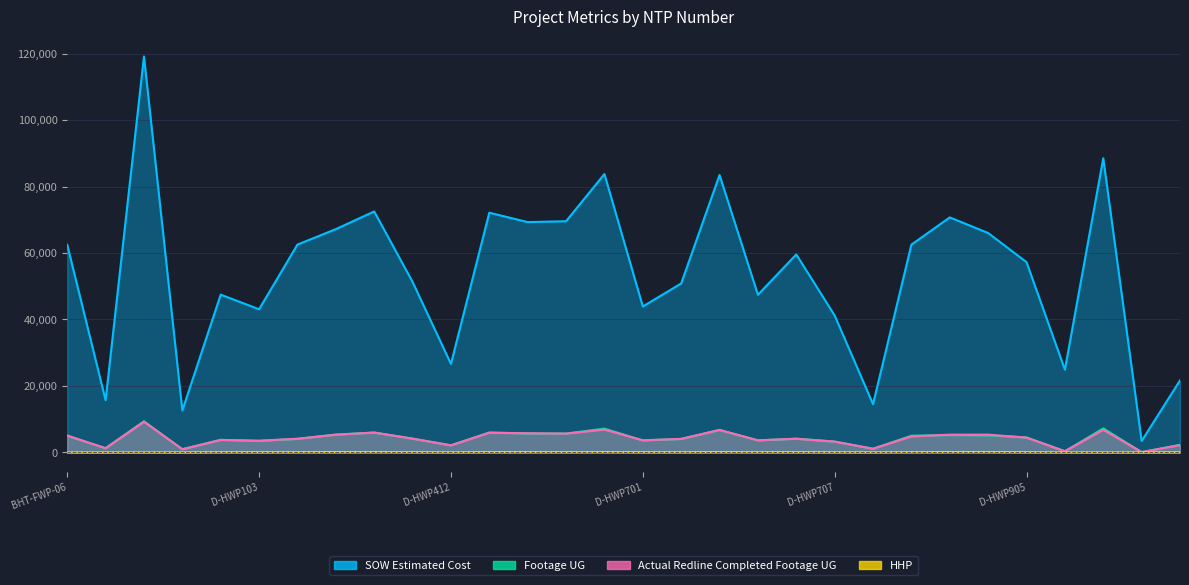

How many data points in Footage UG are above 4123?

14